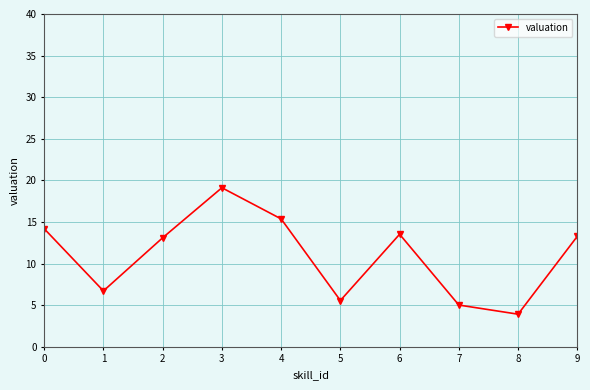

Where is the first local maximum?

3